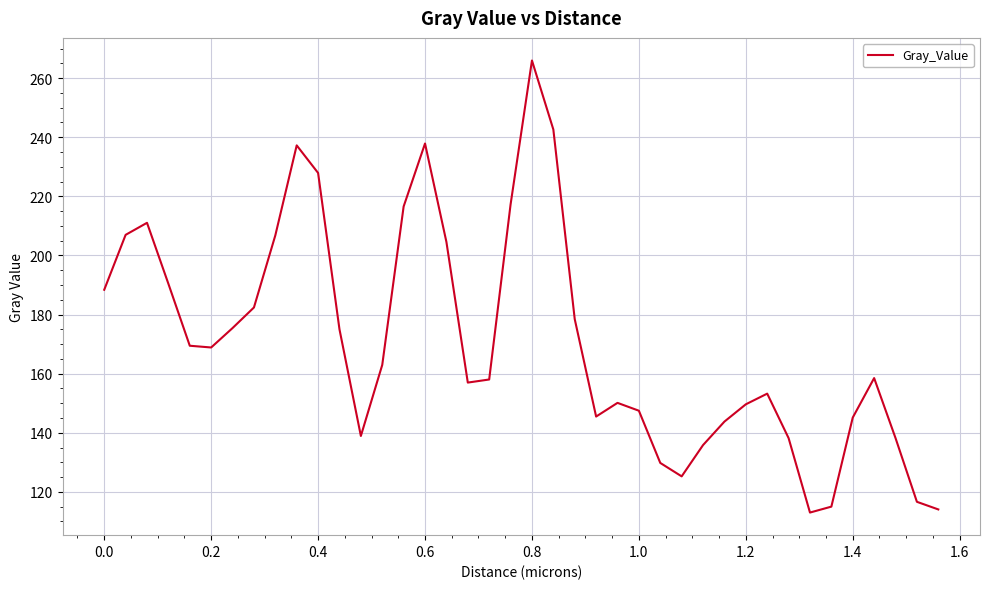

What is the greatest value displayed?

265.9